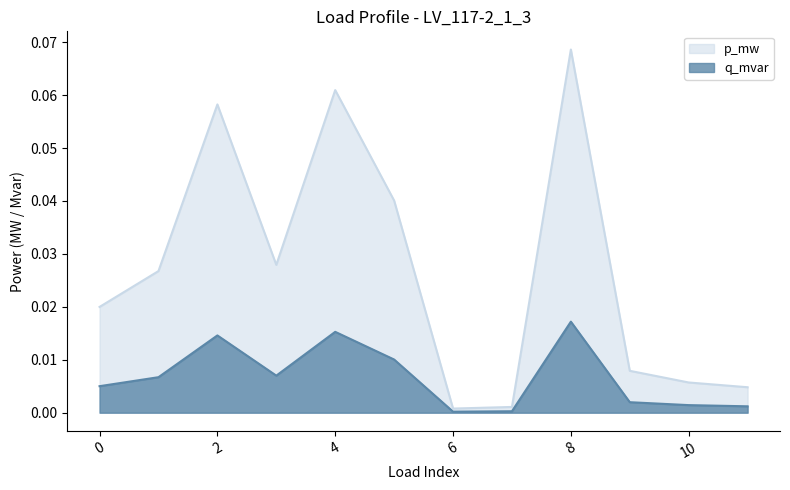

Reading left to right, list all the values displayed in this chart.

p_mw: 0=0.0	1=0.0	2=0.0	3=0.0	4=0.0	5=0.0	6=0.0	7=0.0	8=0.0	9=0.0	10=0.0	11=0.0
q_mvar: 0=0.0	1=0.0	2=0.1	3=0.0	4=0.1	5=0.0	6=0.0	7=0.0	8=0.1	9=0.0	10=0.0	11=0.0